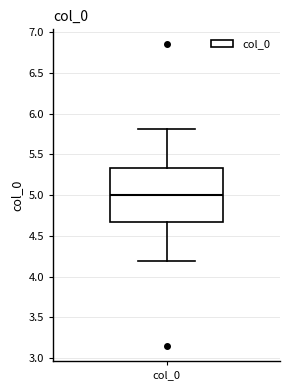

Where is the lower edge of the box for col_0 on the y-axis? The values are not printed on the chart, so give them approximately, as read against the axis.

4.65